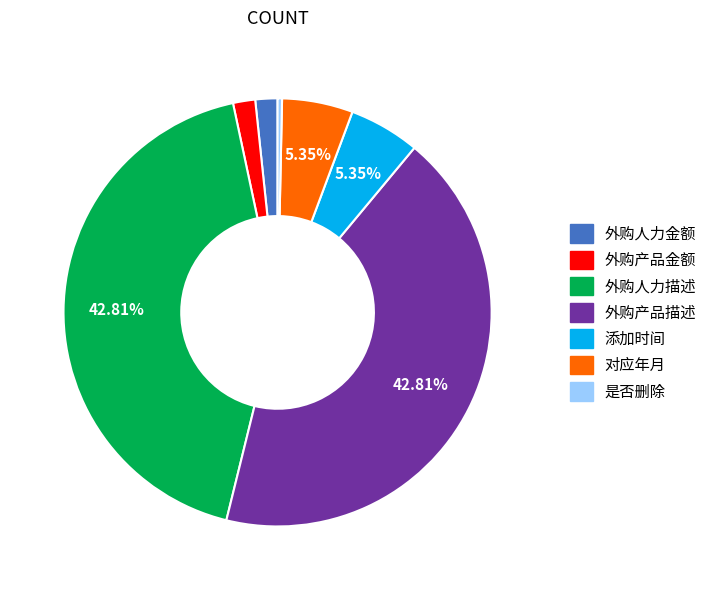

The 添加时间 slice represents 5% of the pie. True or false?

True